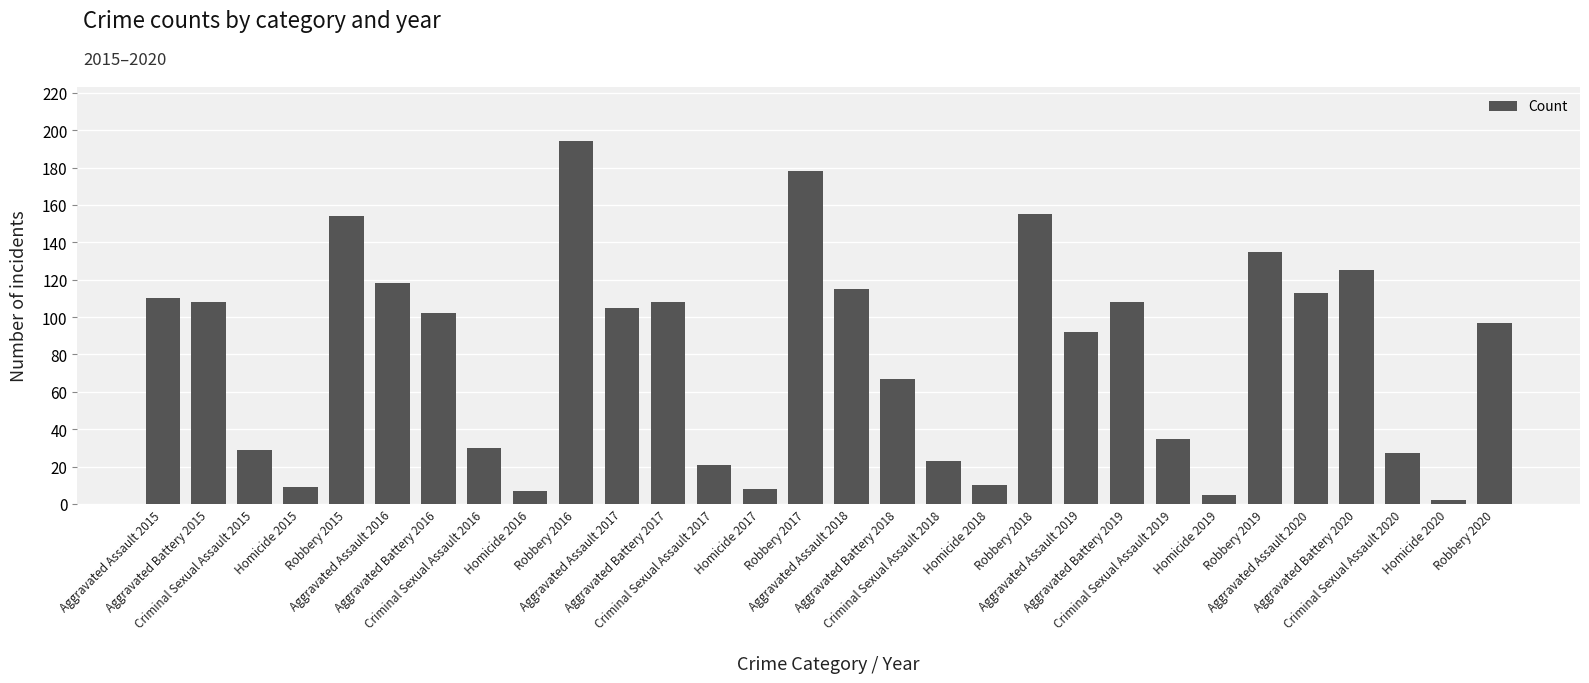

How many distinct data groups are displayed?

1